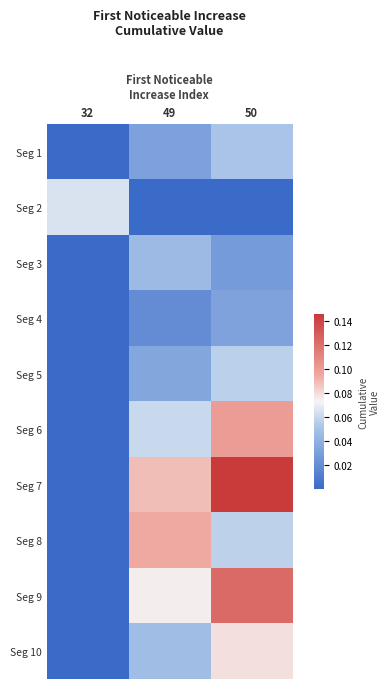

Reading left to right, transcribe all the data shown in this chart.

Seg 1: 32=0.0	49=0.0	50=0.1
Seg 2: 32=0.1	49=0.0	50=0.0
Seg 3: 32=0.0	49=0.0	50=0.0
Seg 4: 32=0.0	49=0.0	50=0.0
Seg 5: 32=0.0	49=0.0	50=0.1
Seg 6: 32=0.0	49=0.1	50=0.1
Seg 7: 32=0.0	49=0.1	50=0.1
Seg 8: 32=0.0	49=0.1	50=0.1
Seg 9: 32=0.0	49=0.1	50=0.1
Seg 10: 32=0.0	49=0.0	50=0.1